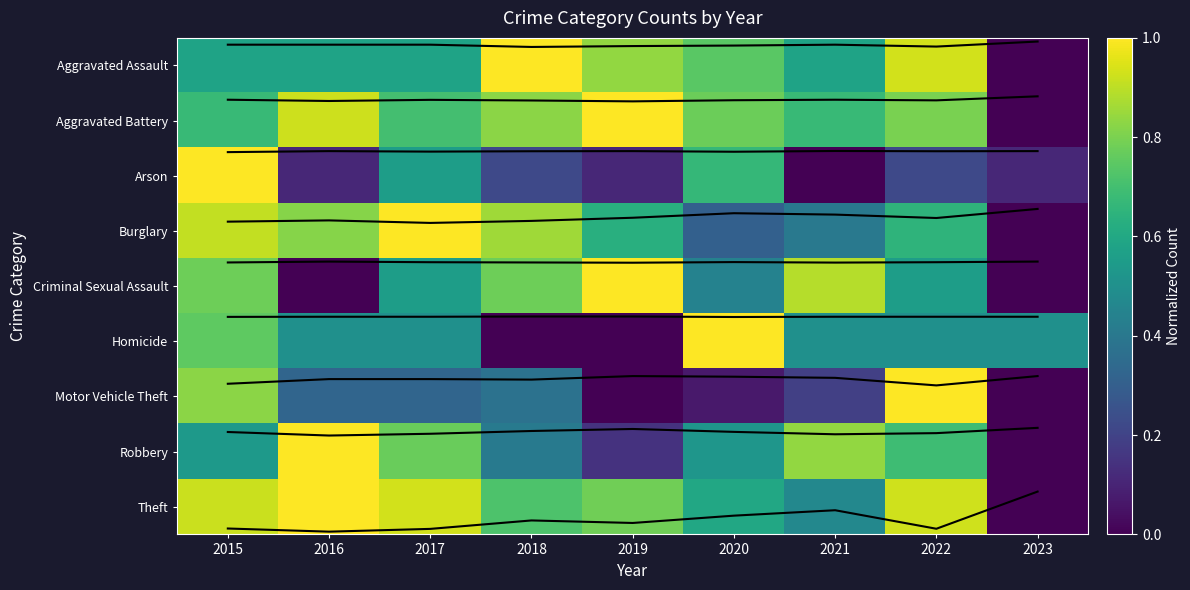

At which category is the sum across all series the highest?

2015